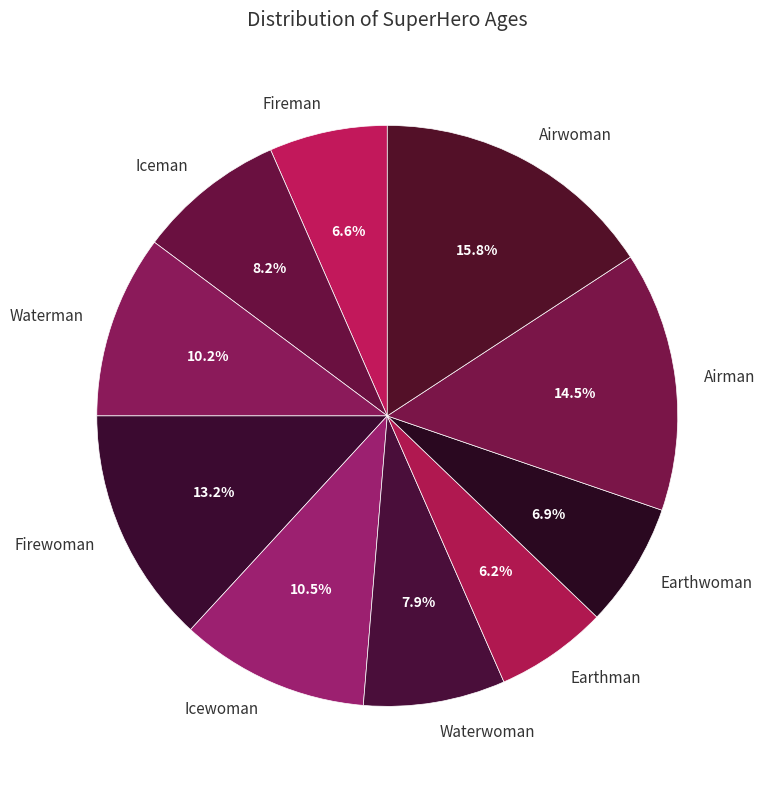

Which slice is the largest?

Airwoman